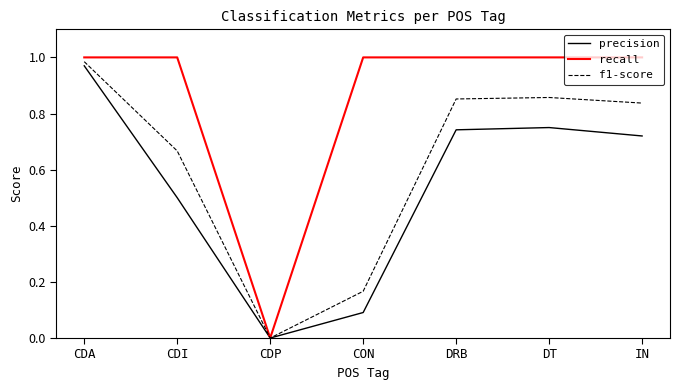

The value of precision at CDI is 0.5. True or false?

True